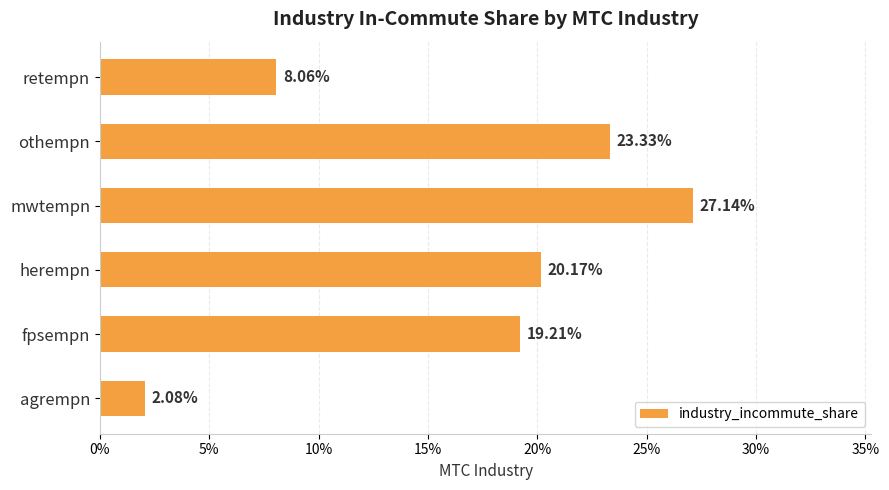

Are the bars horizontal?

Yes